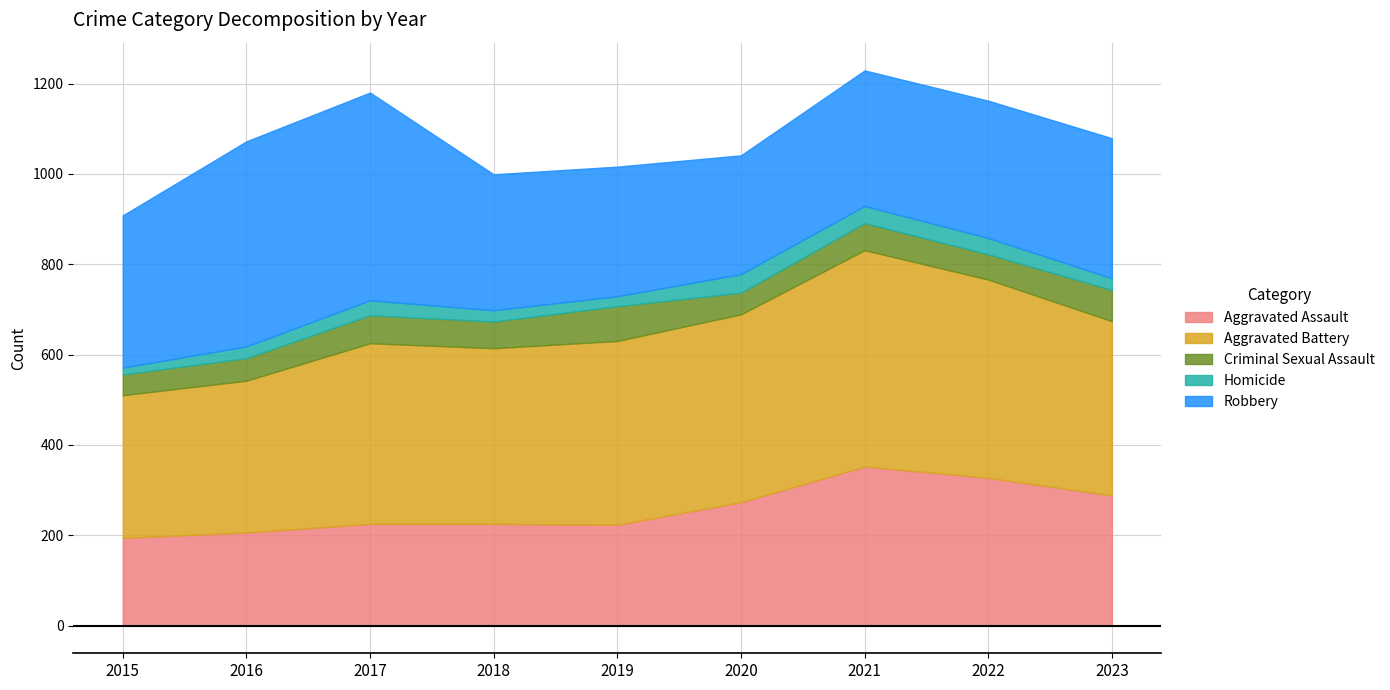

Between 2020 and 2021, which is larger?

2021